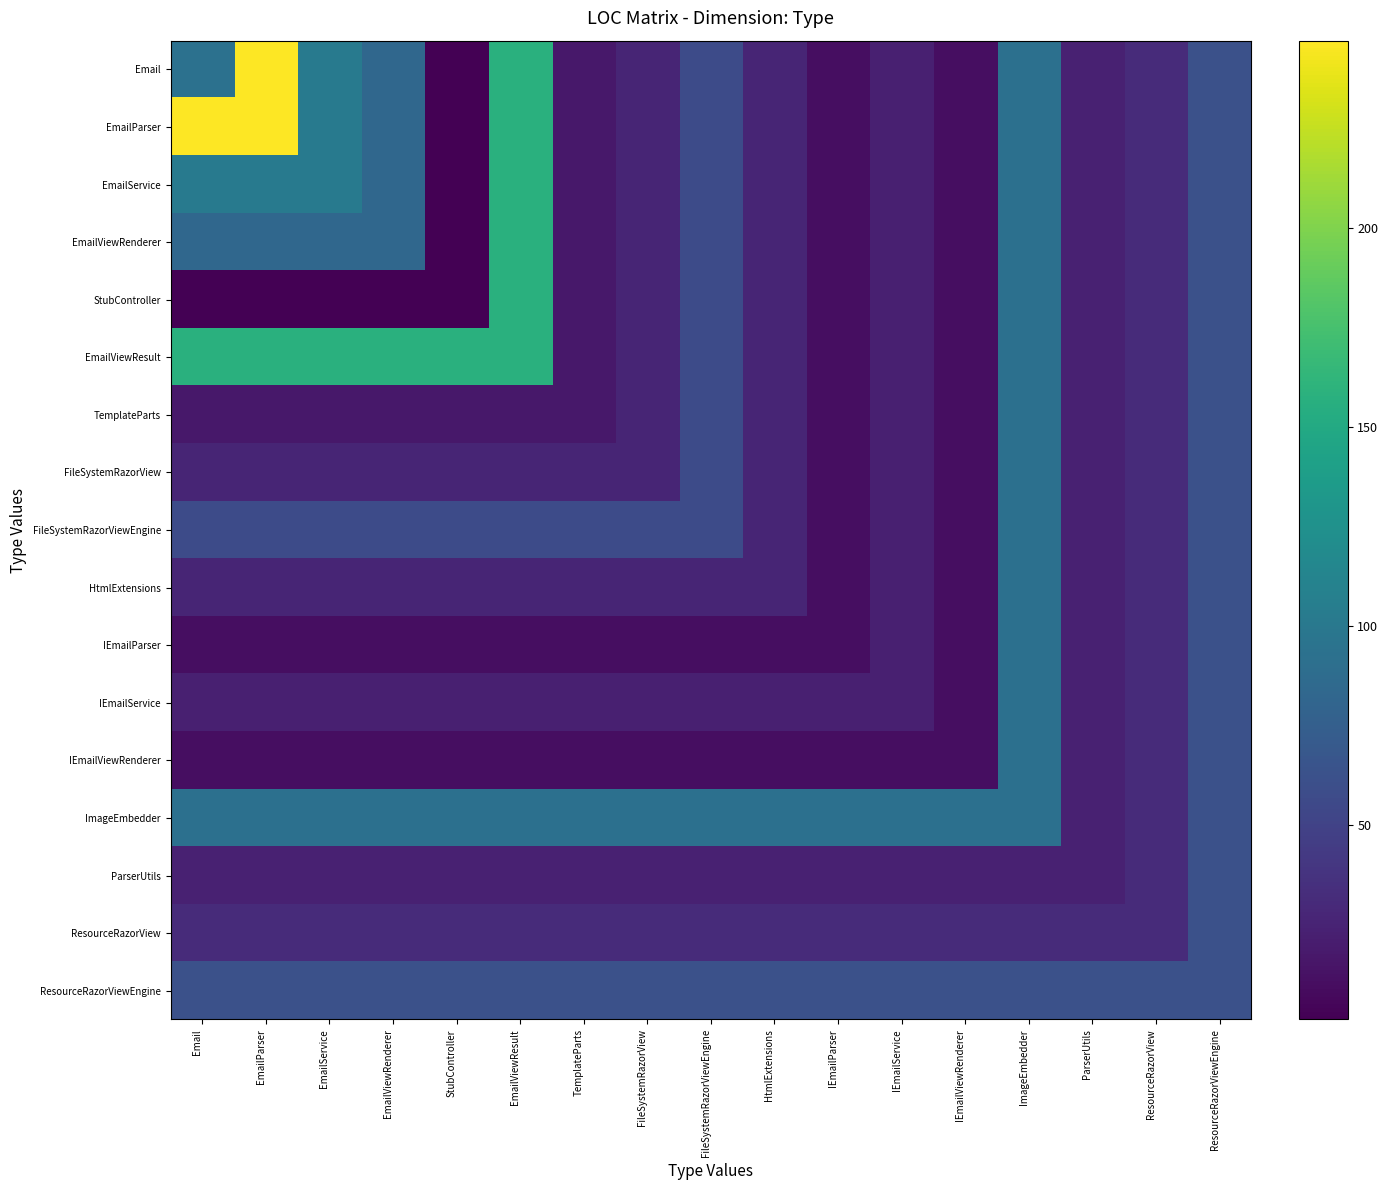

Rank the series by their maximum value, from lowest to highest.

ParserUtils, ResourceRazorView, ResourceRazorViewEngine, TemplateParts, FileSystemRazorView, FileSystemRazorViewEngine, HtmlExtensions, IEmailParser, IEmailService, IEmailViewRenderer, ImageEmbedder, EmailService, EmailViewRenderer, StubController, EmailViewResult, Email, EmailParser